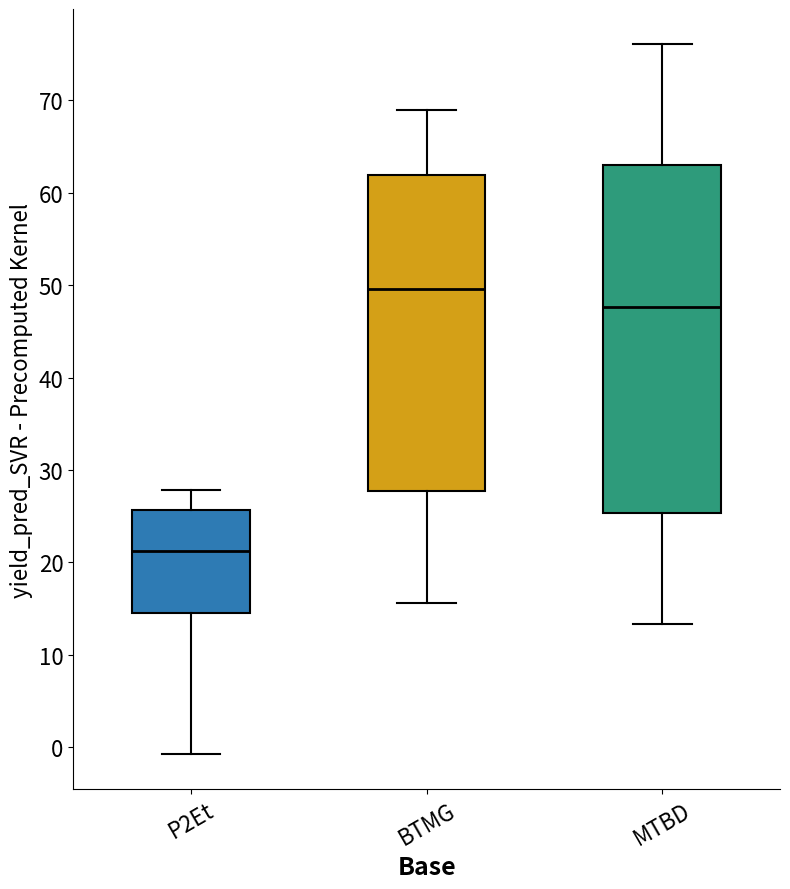

Which box has the highest median line?

BTMG